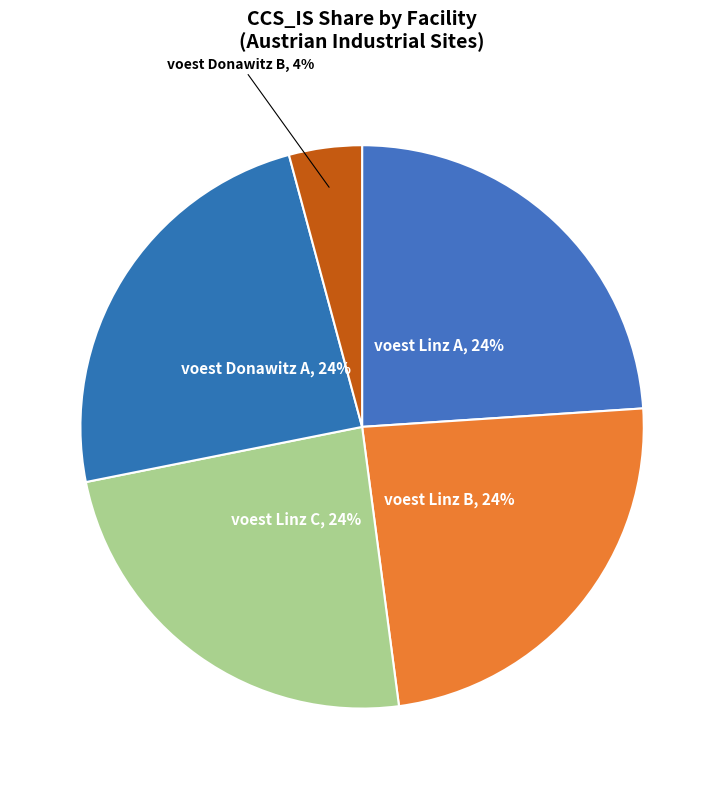

Does any single category account for the majority?

No